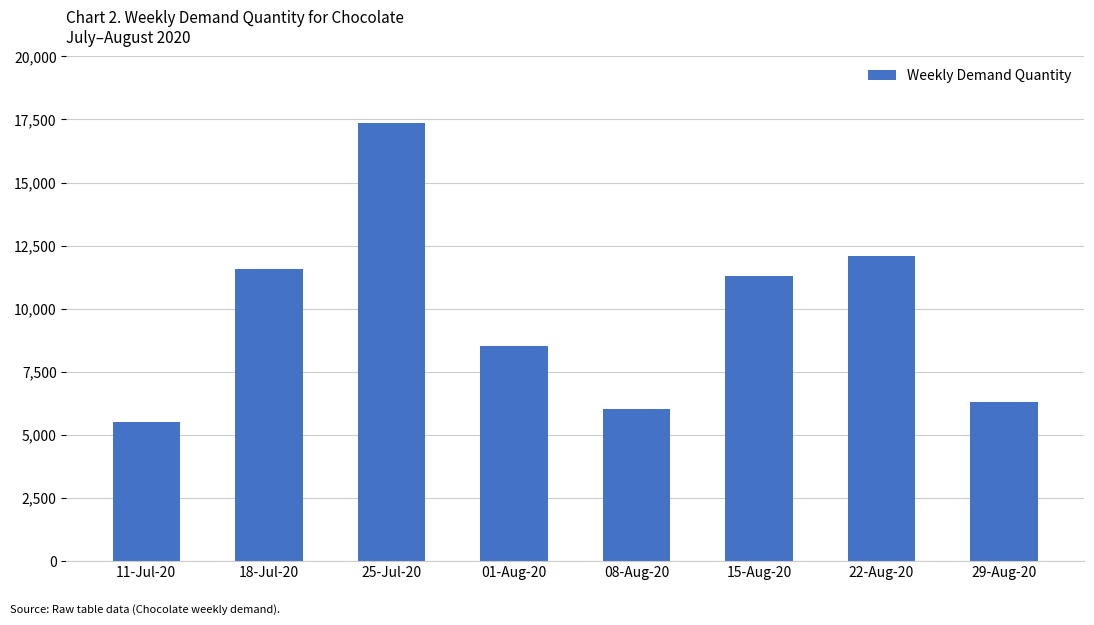

The value at 22-Aug-20 is 21652. True or false?

False